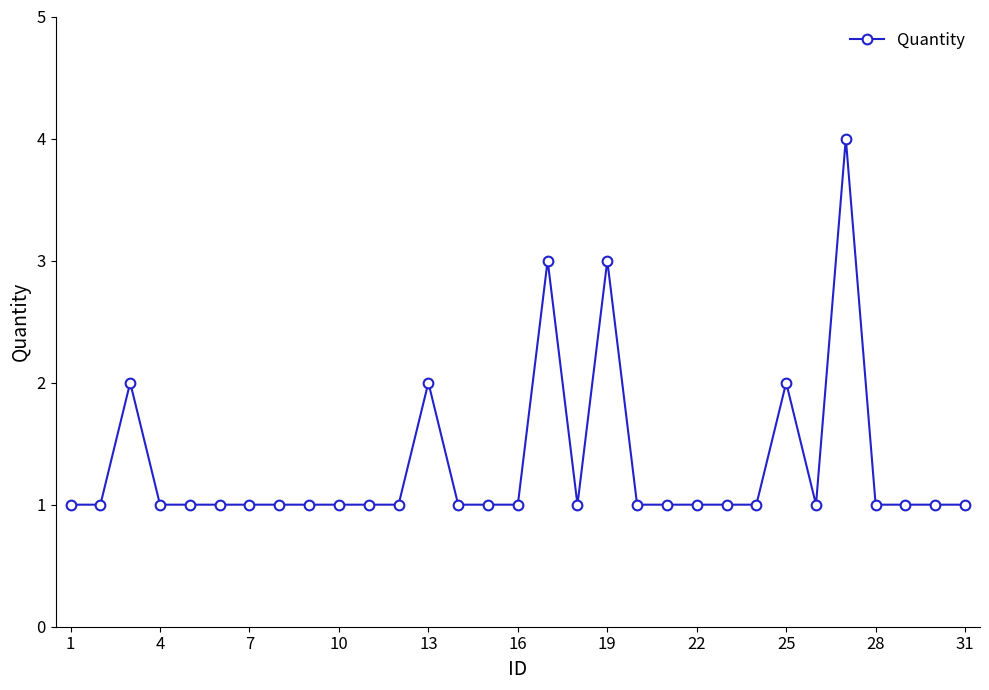

What is the greatest value displayed?

4